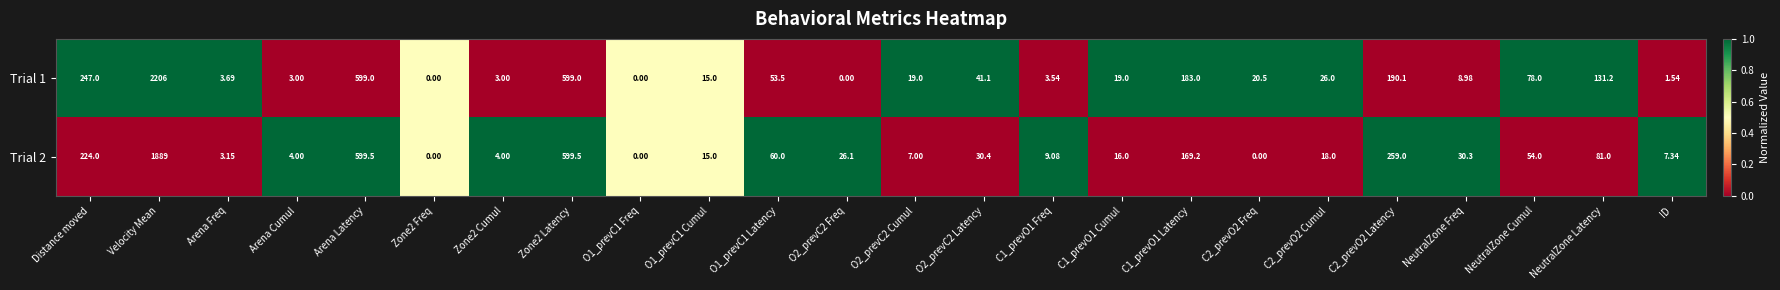

Where does the Trial 1 series first go above 20?

Distance moved